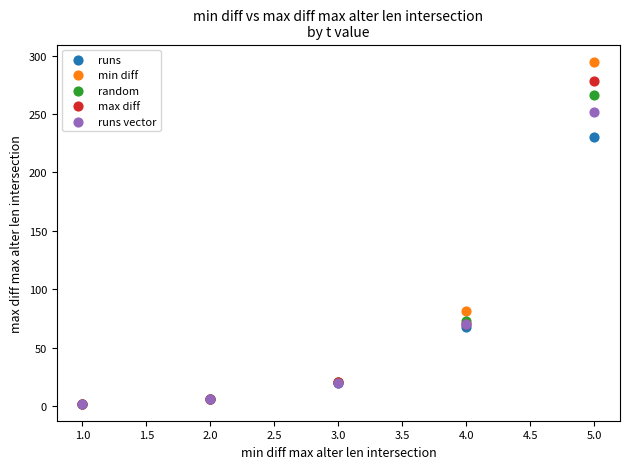

Which series contains the highest Y value?

min diff